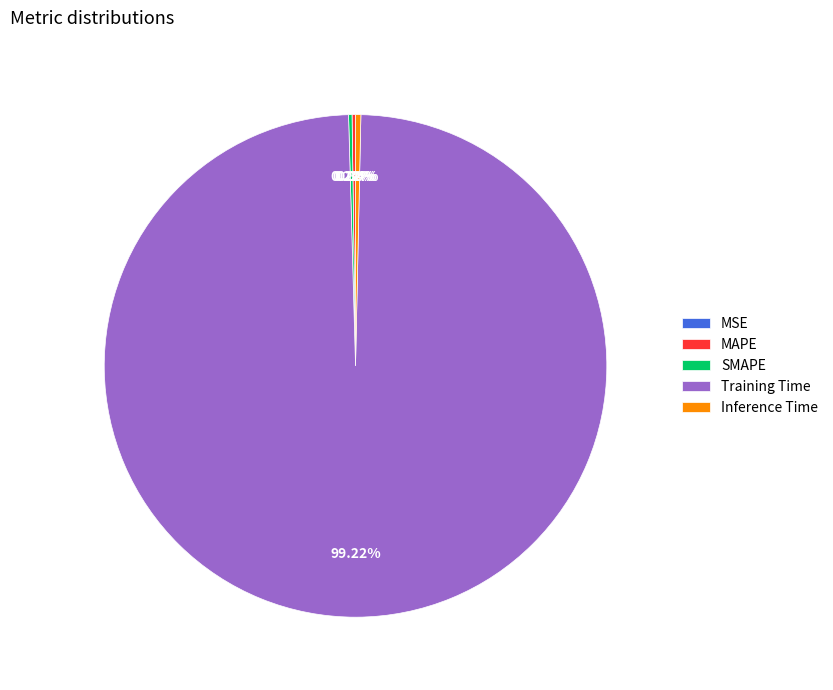

Is the sum of Inference Time and Training Time greater than half?

Yes